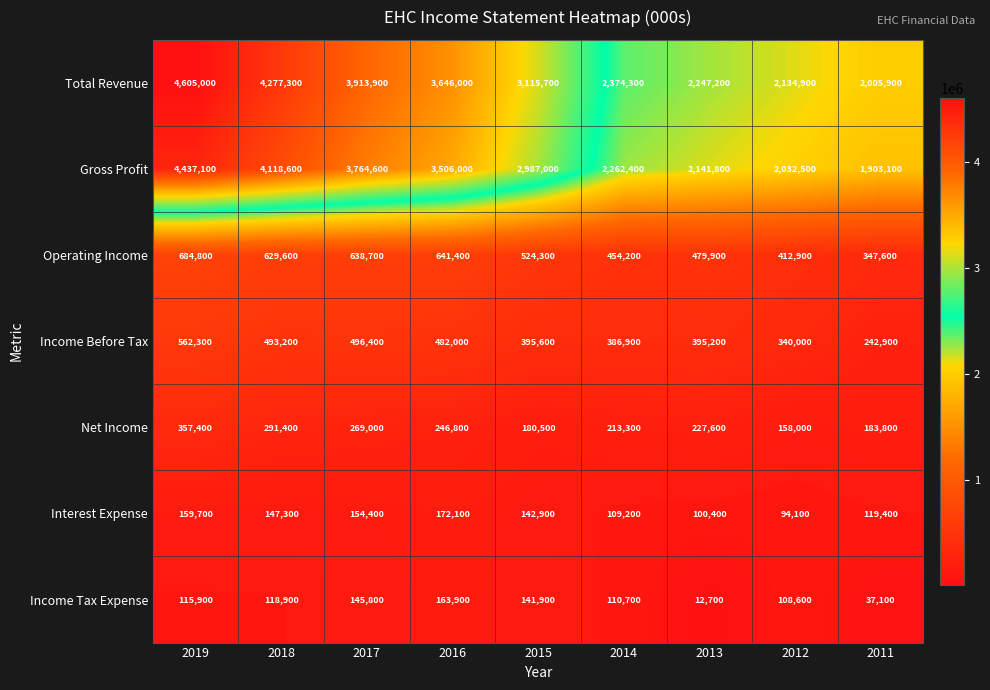

True or false: Income Before Tax has a value of 108912 at 2011.

False